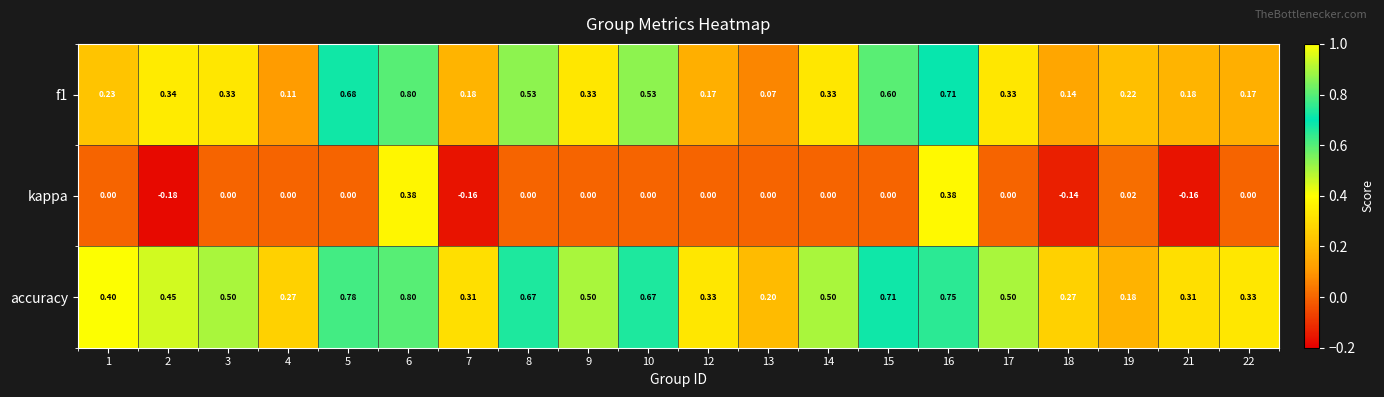

Which series changed the most between 1 and 13?

accuracy